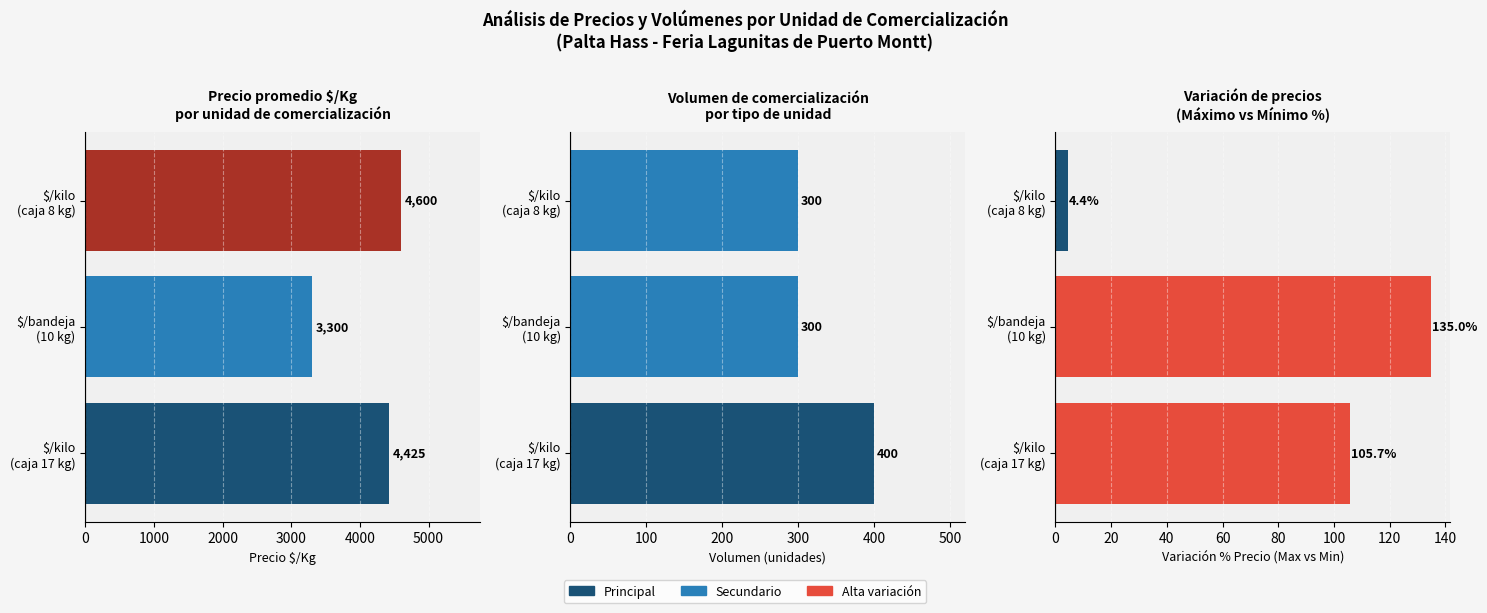

Is it true that Volumen equals 671.7 at $/kilo (caja 17 kg)?

False